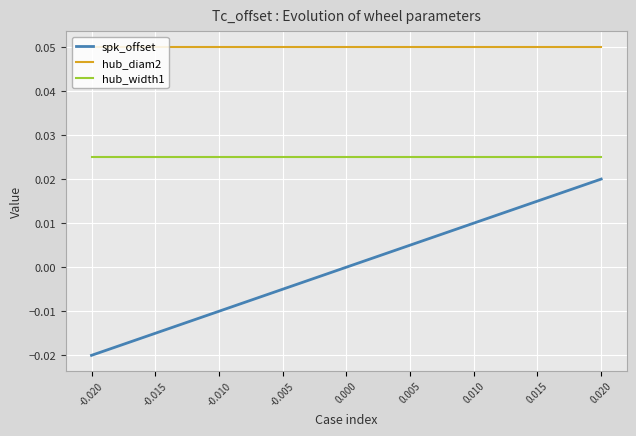

Which category has the lowest value across all series?

-0.020